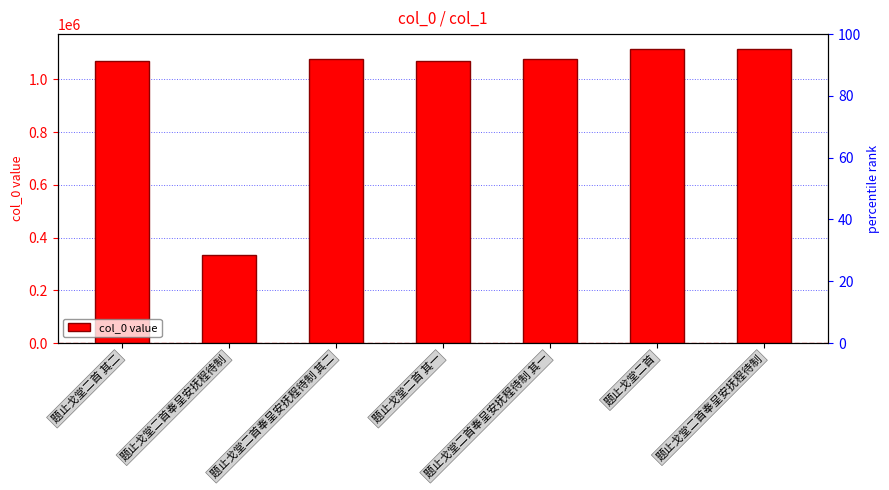

Where is the data nearest to the value 724754?

题止戈堂二首 其一